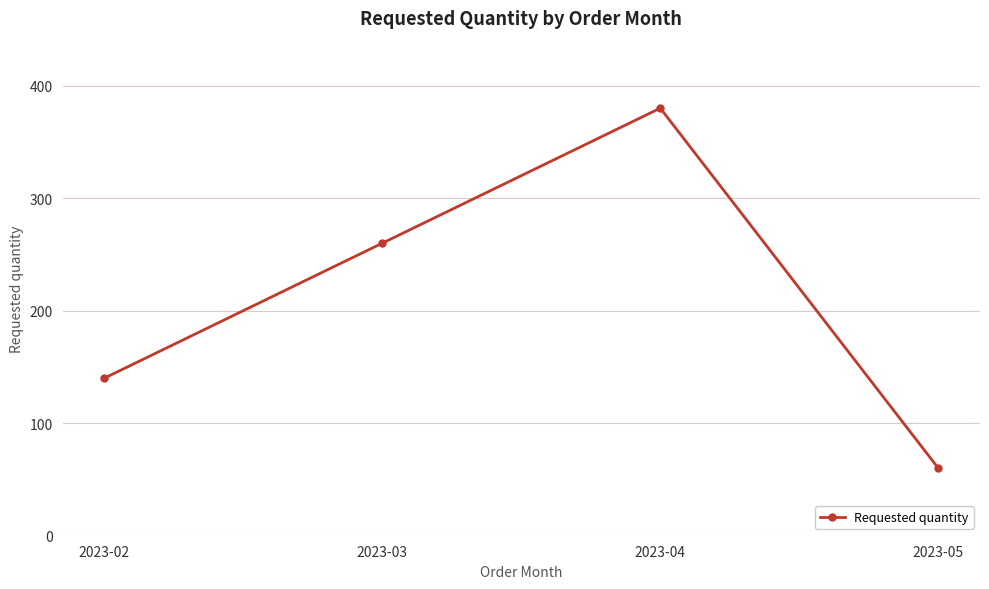

Is it true that the value at 2023-02 is 184?

False